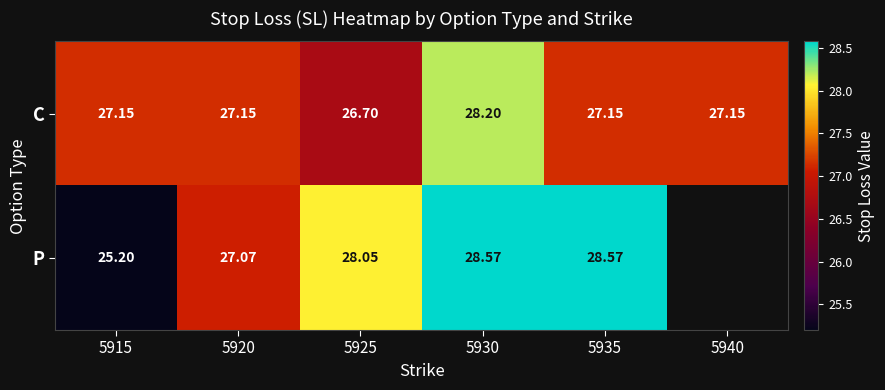

At how many categories does at least one series exceed 28?

3